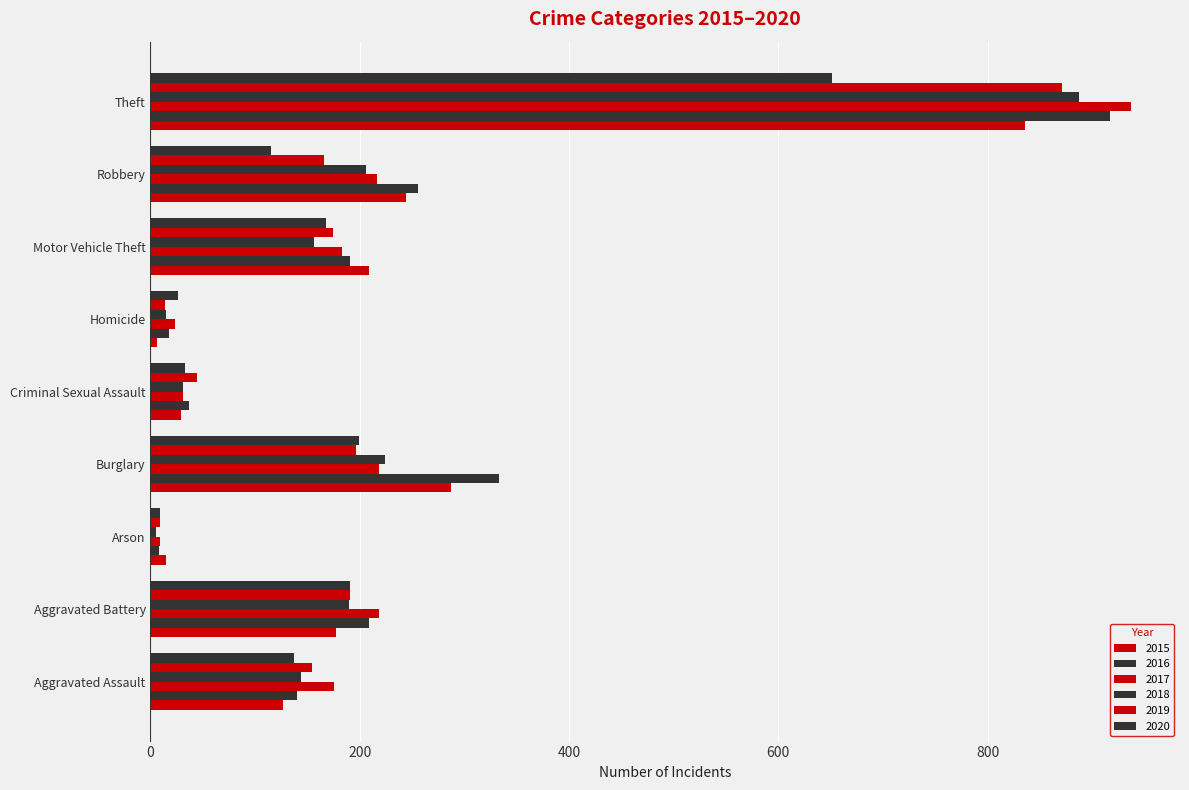

The value of 2016 at Theft is 385. True or false?

False